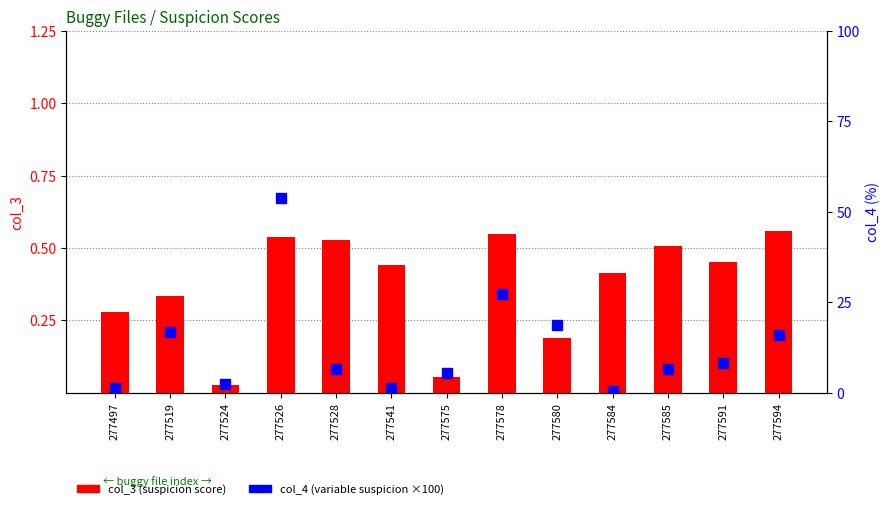

At how many categories does at least one series exceed 29?

1